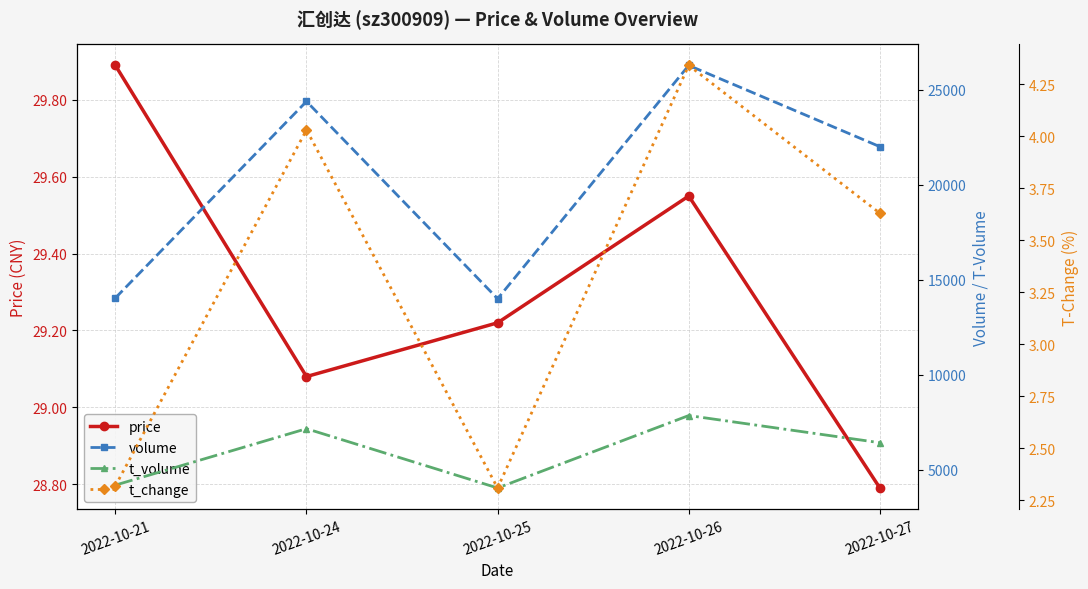

How many data points in t_change are less than 3?

2